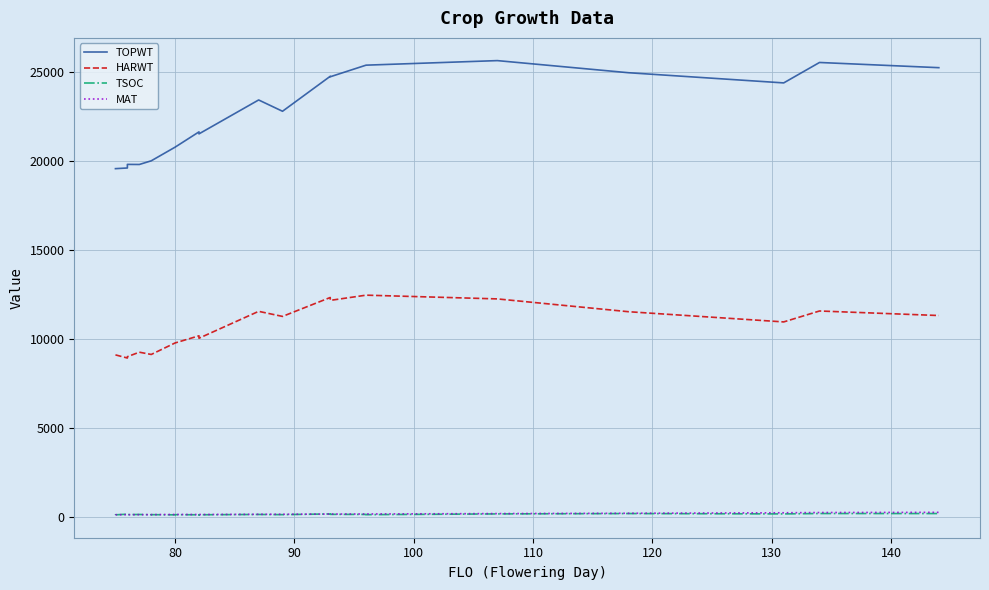

Rank the series at 90 from highest to lowest value.

TOPWT, HARWT, TSOC, MAT